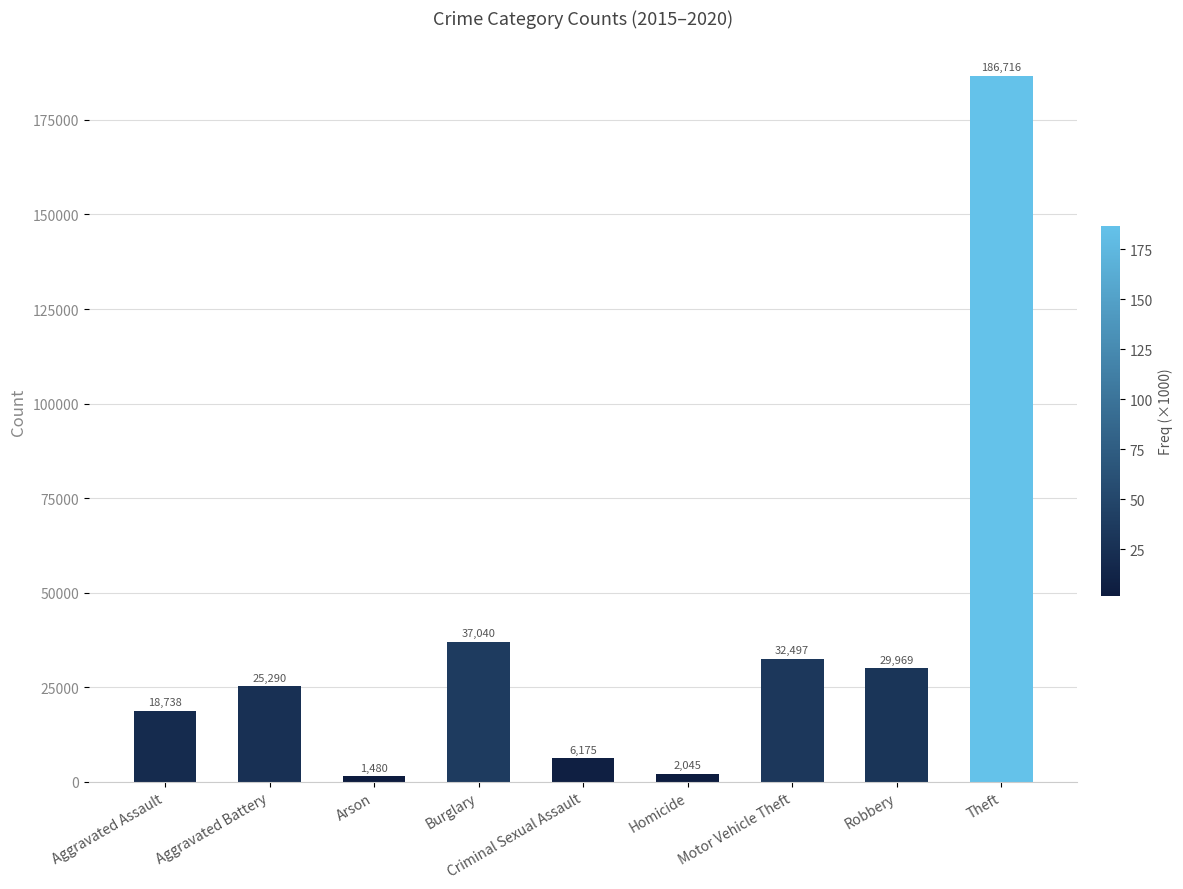

How many bars are there in total?

9